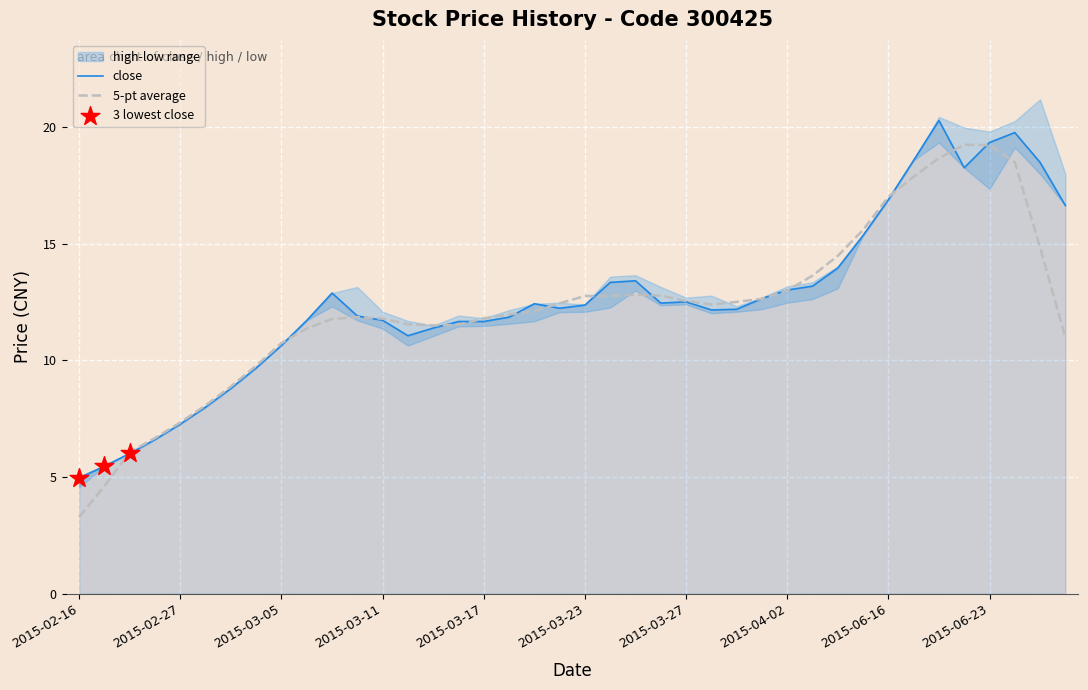

Is the value of high at 2015-03-09 greater than the value of close at 2015-06-17?

No